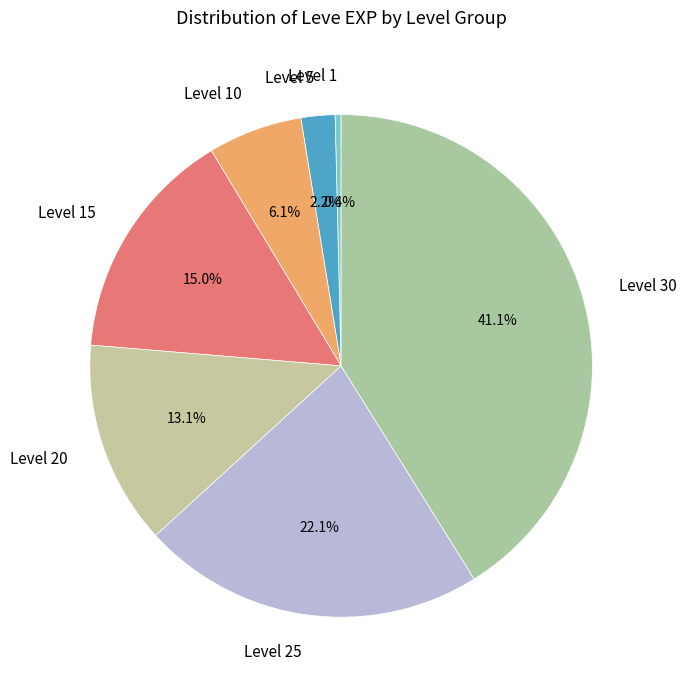

What is the smallest slice in the pie chart?

Level 1